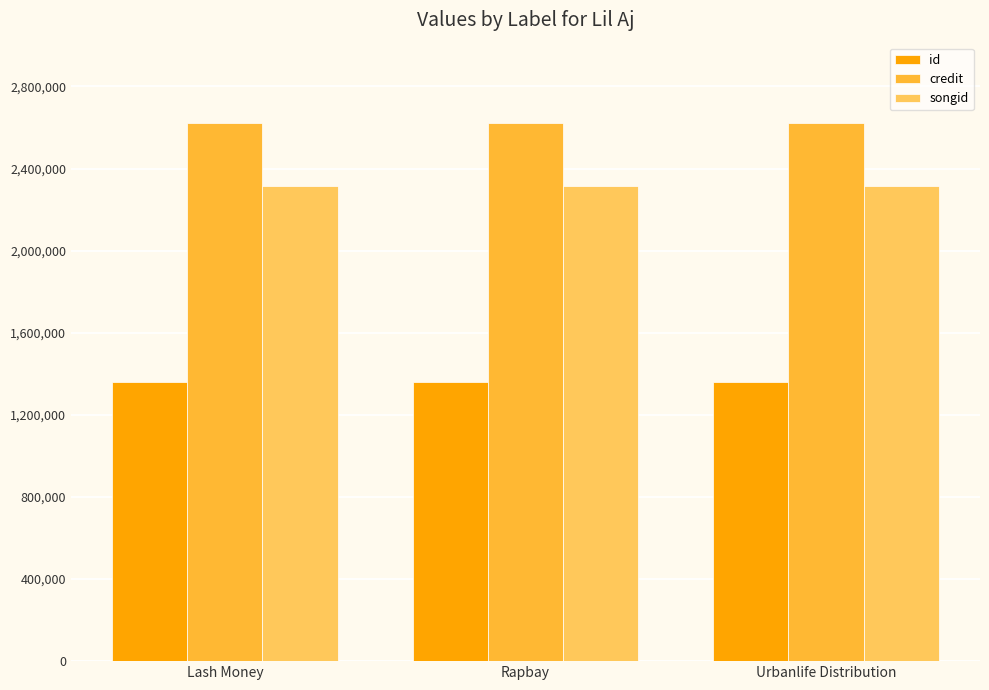

Rank the series at Lash Money from highest to lowest value.

credit, songid, id